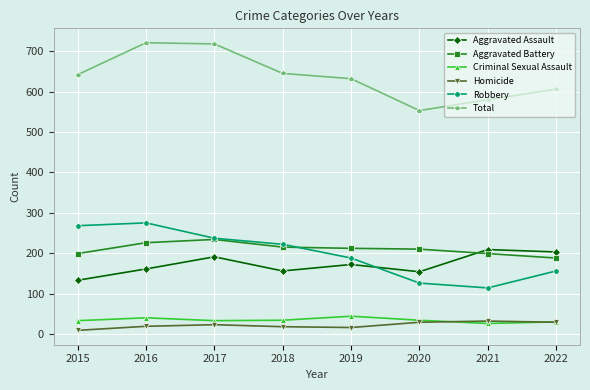

How many intersections are there between Aggravated Assault and Robbery?

1